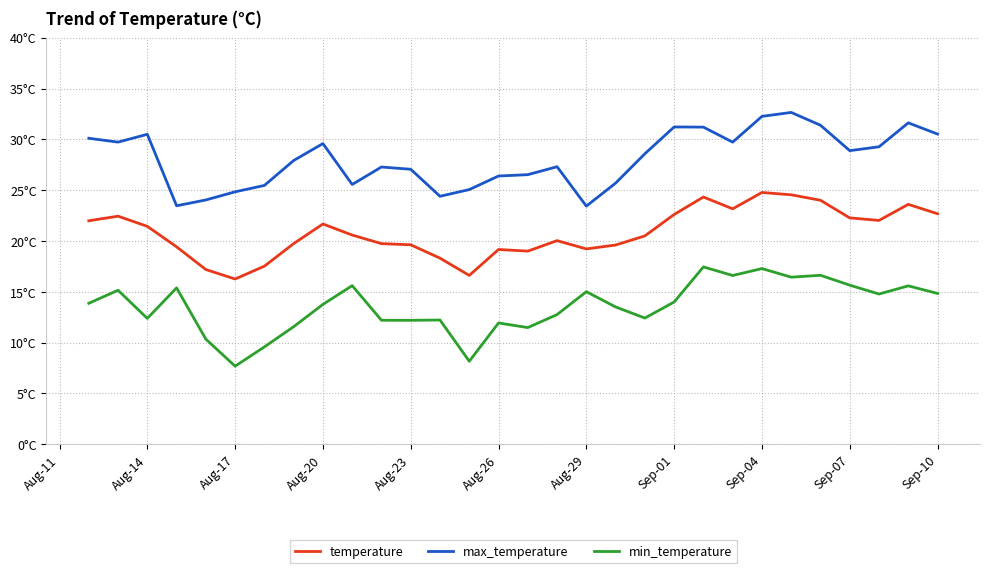

Does the chart have visible grid lines?

Yes